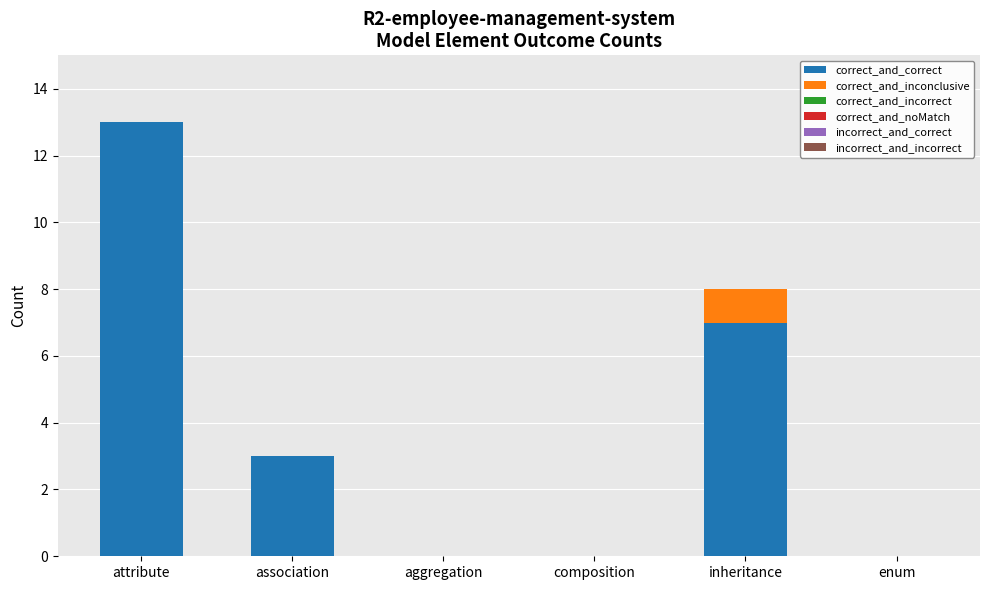

At which label is correct_and_correct closest to 6?

inheritance